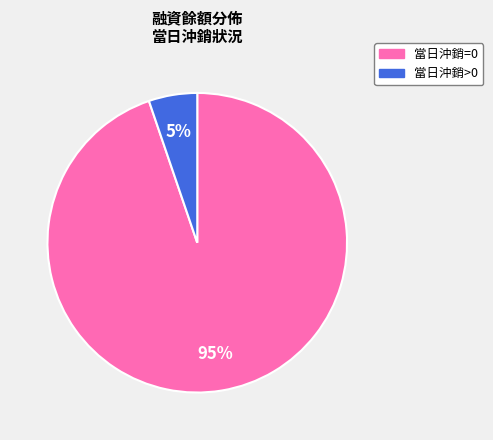

Which slice is the smallest?

當日沖銷>0